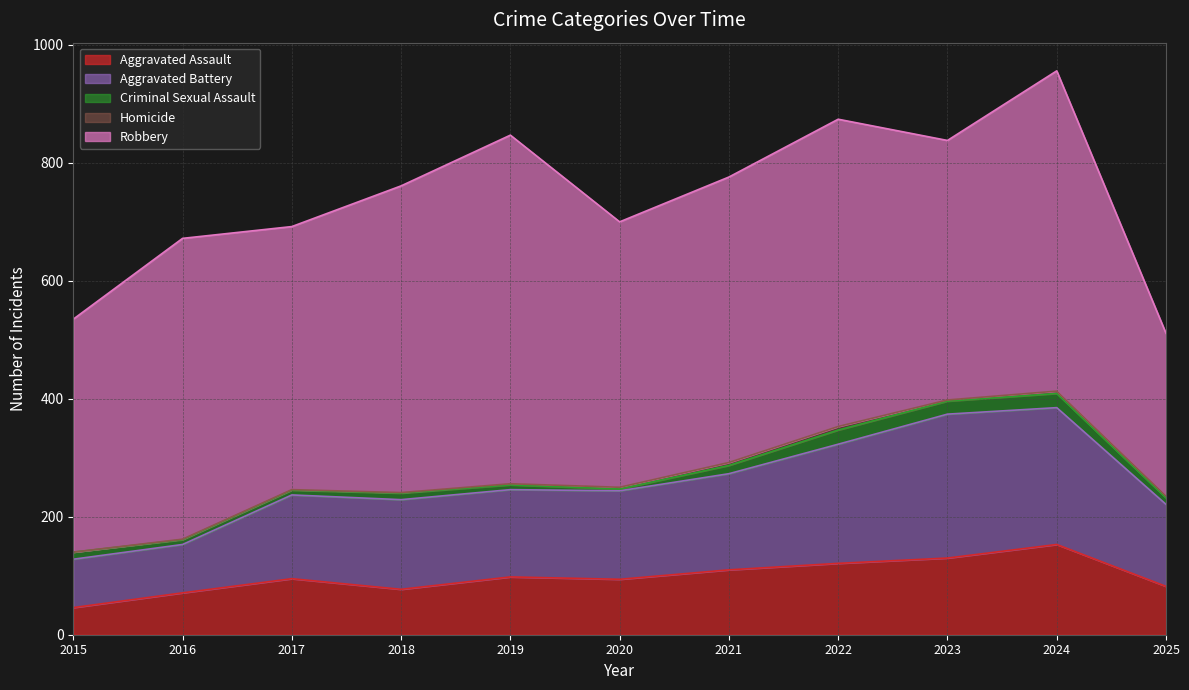

The value of Robbery at 2019 is 591. True or false?

True